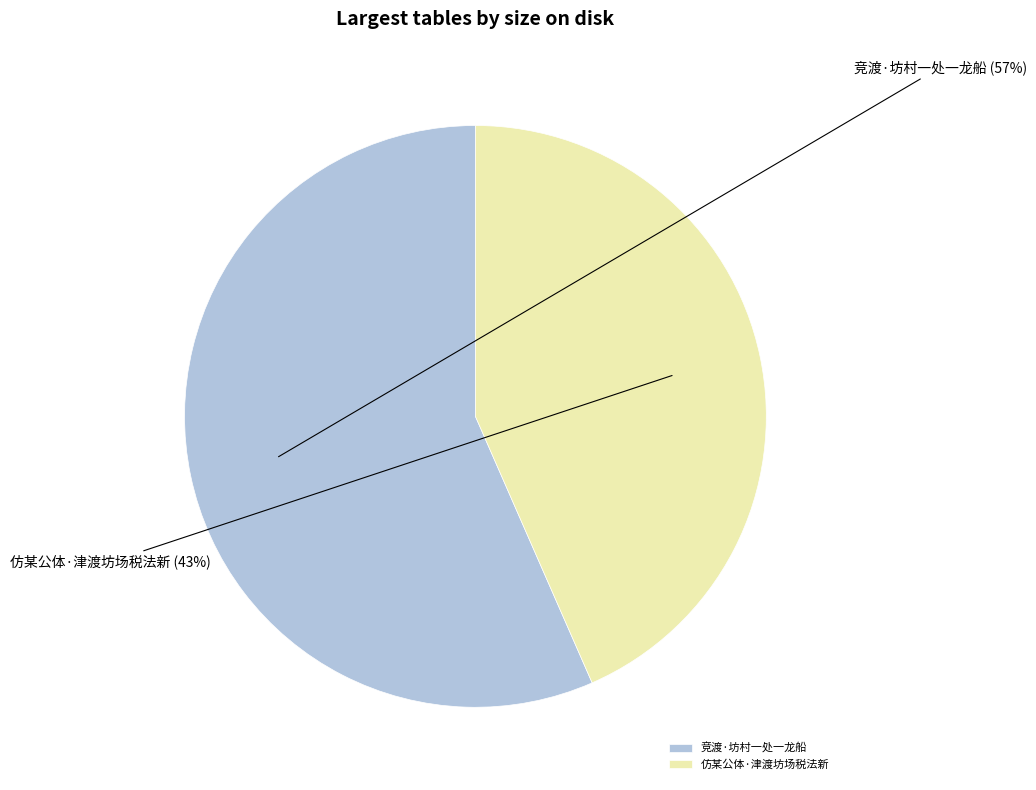

The 竞渡·坊村一处一龙船 slice represents 46% of the pie. True or false?

False